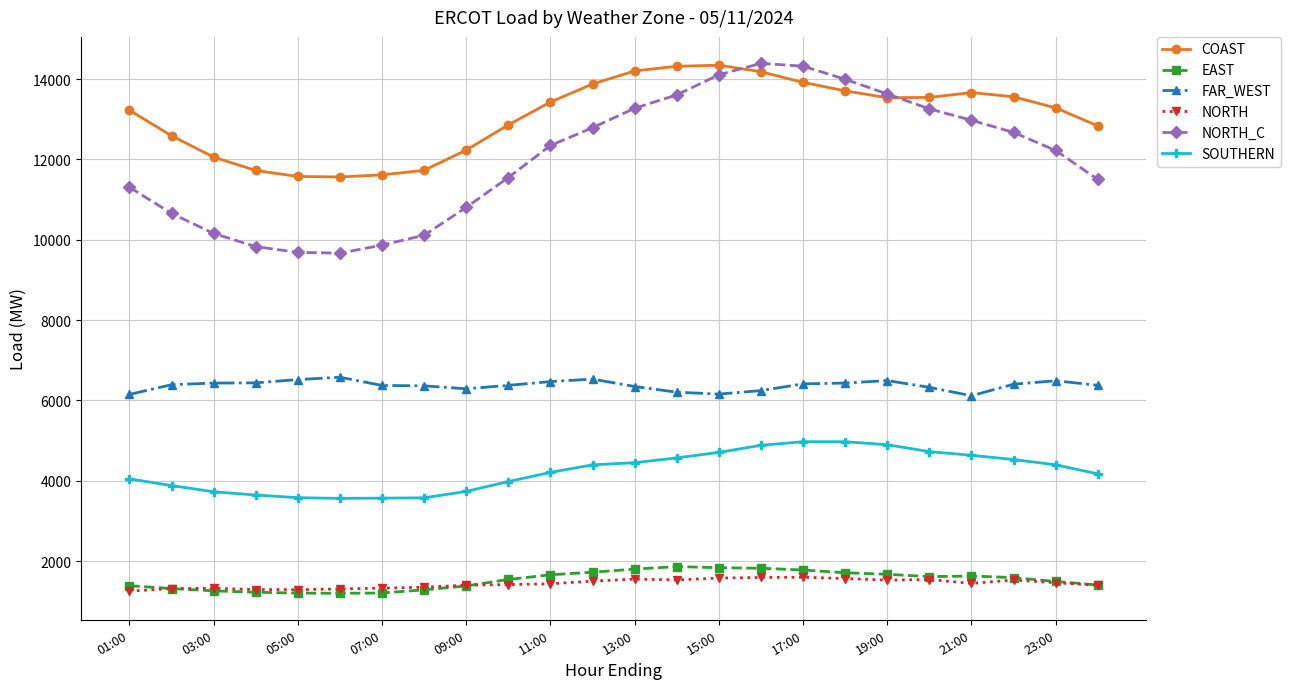

How many lines are shown in the chart?

6